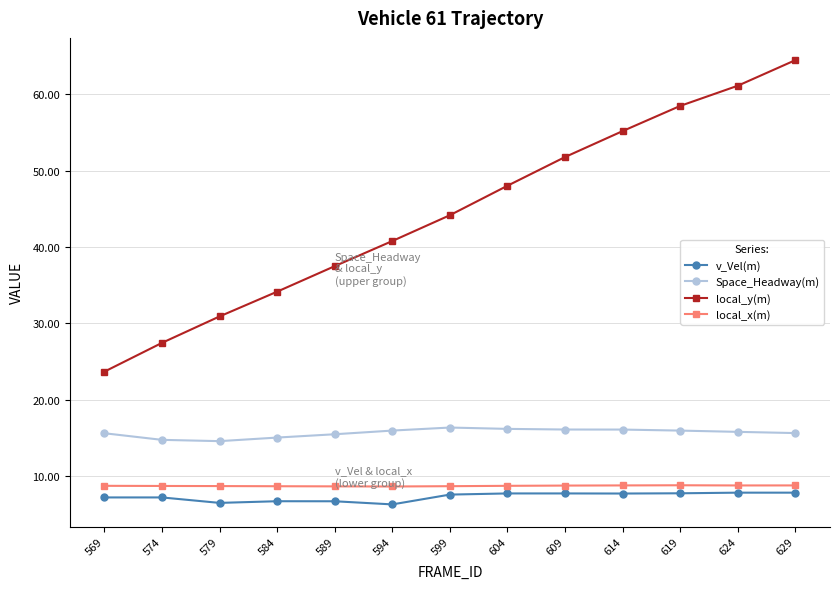

How many data points does each series have?

13